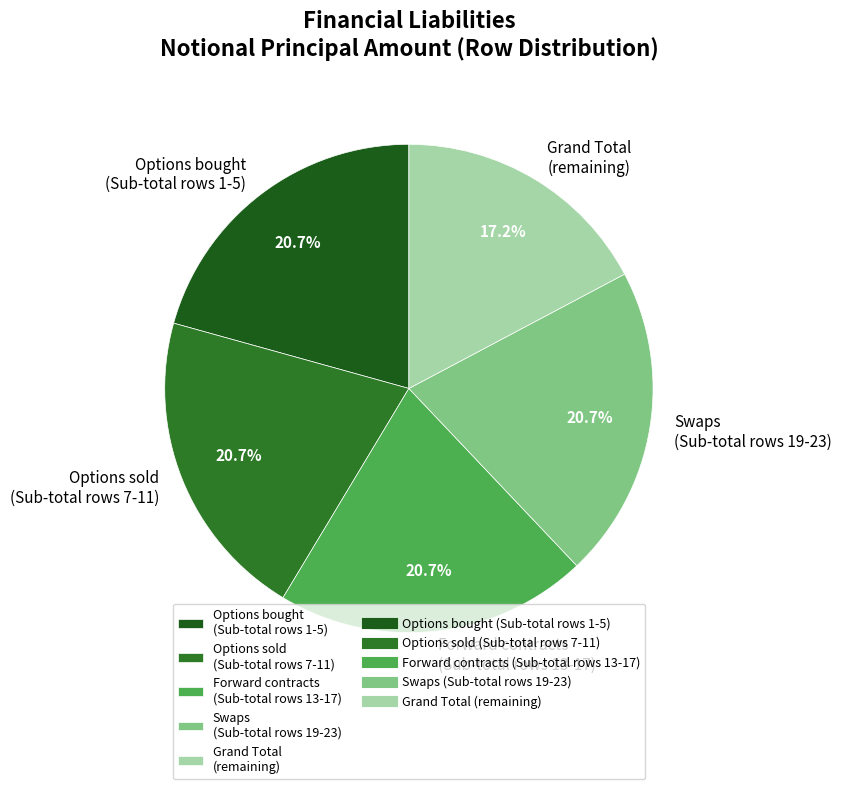

How many slices are in this pie chart?

5